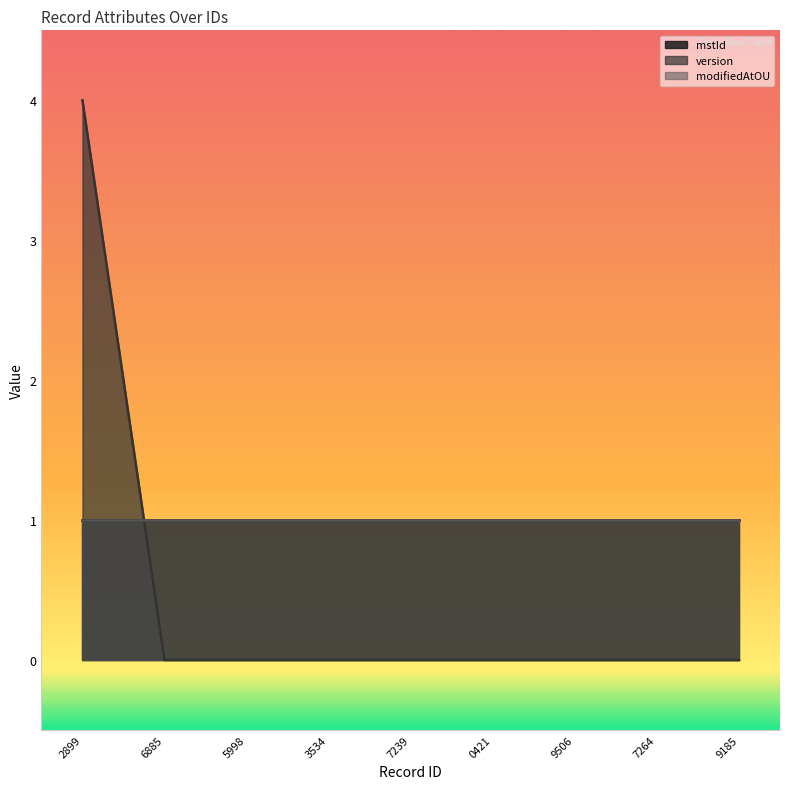

True or false: version has a value of 0 at 1735891589506.

True